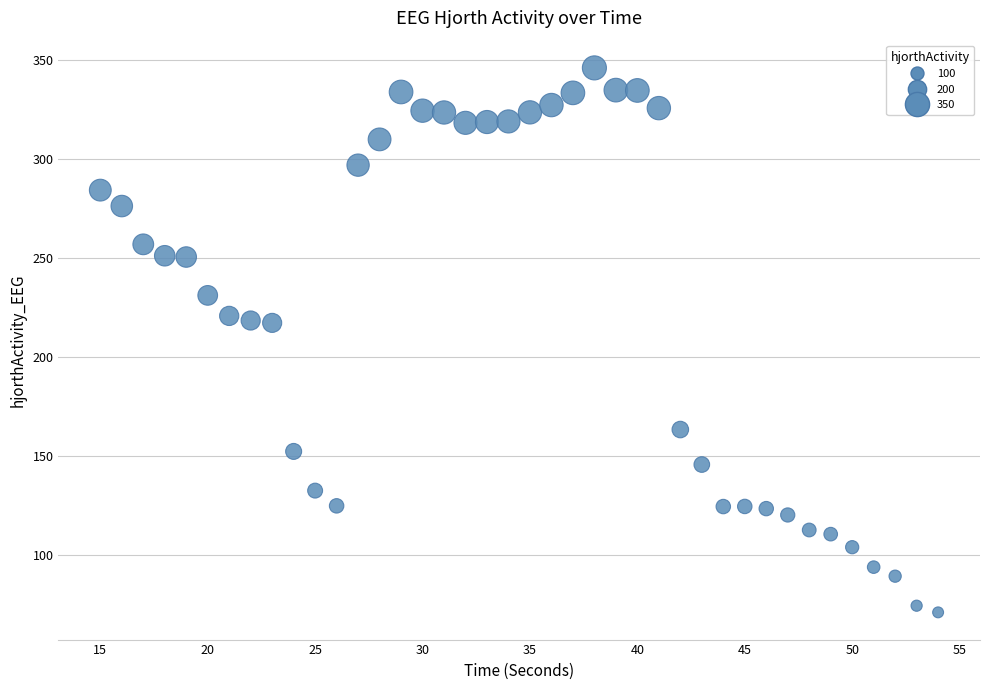

What is the range of Y values (max minus min)?

275.2